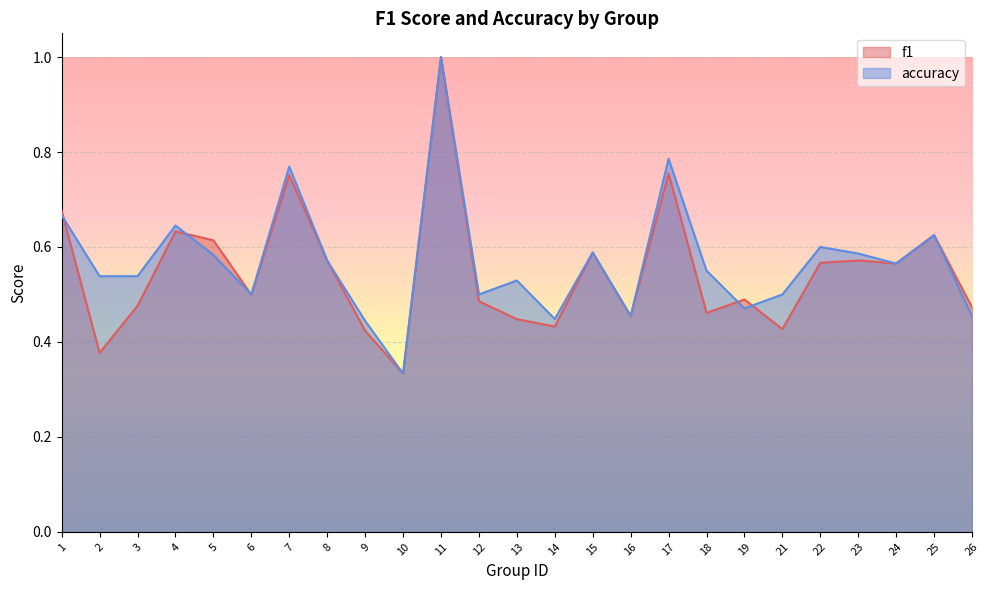

What is the maximum value shown in the chart?

1.0